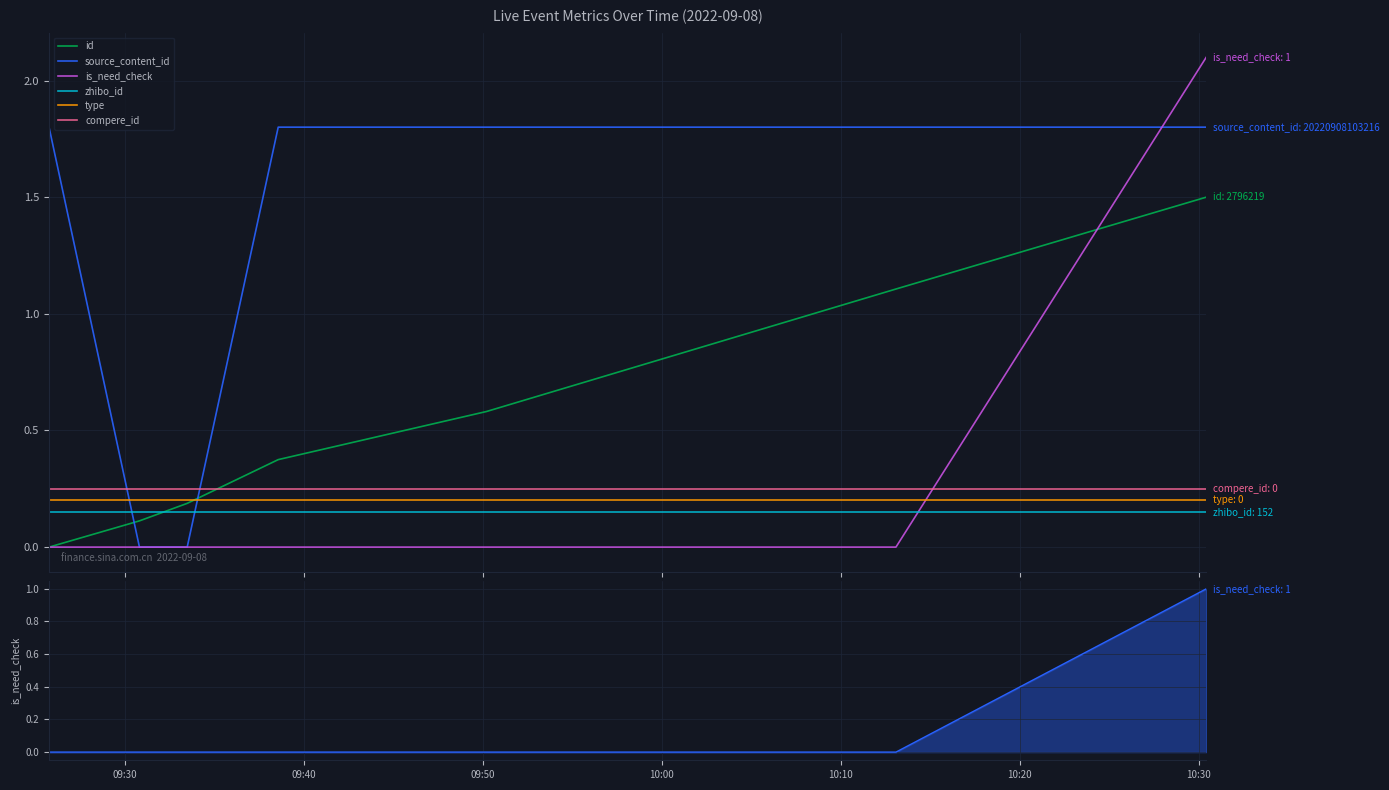

The value of compere_id at 10:20 is 0.2. True or false?

True